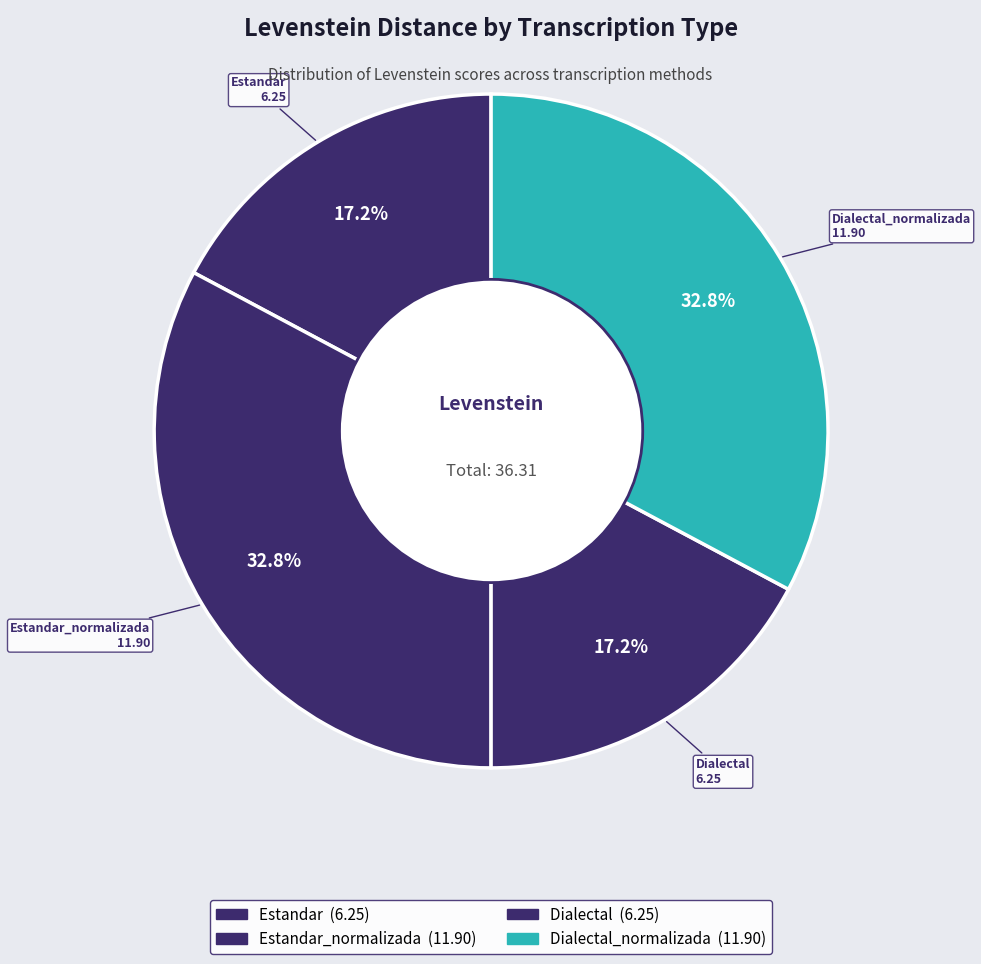

How many segments does this pie chart have?

4